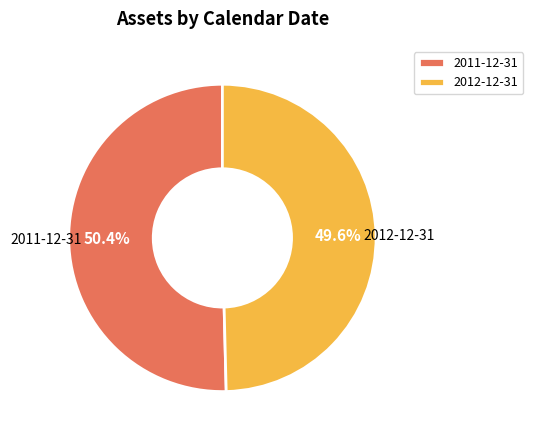

Does 2011-12-31 represent more than half of the total?

Yes